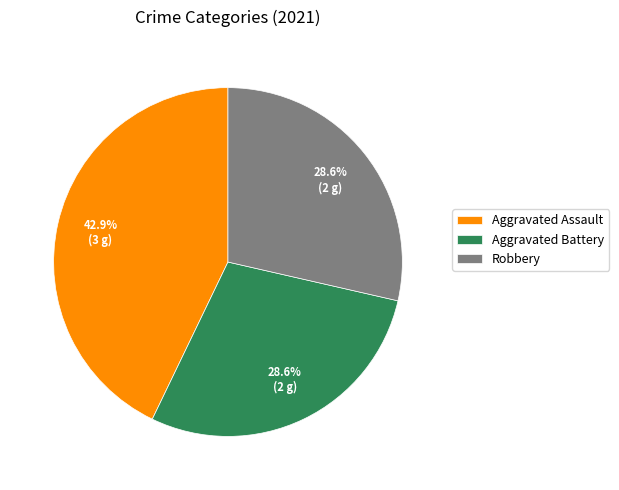

Which category has the biggest portion of the pie?

Aggravated Assault